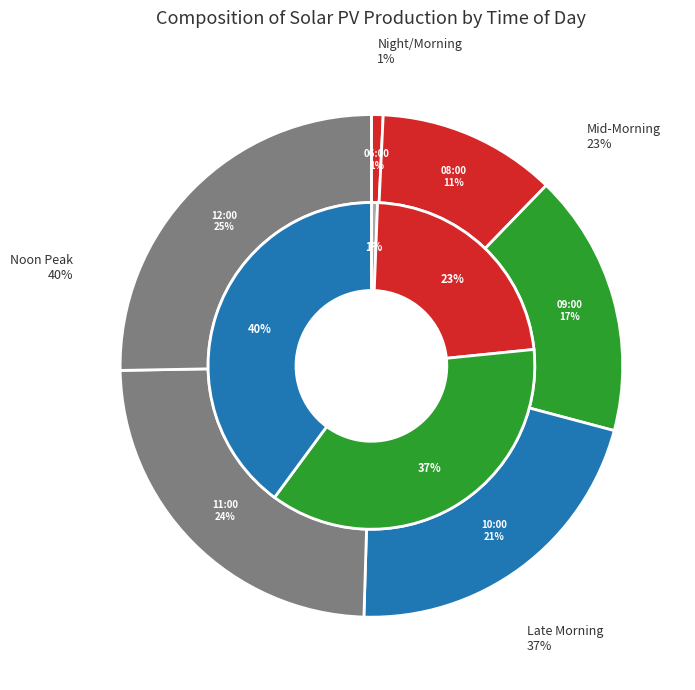

Does any single category account for the majority?

No